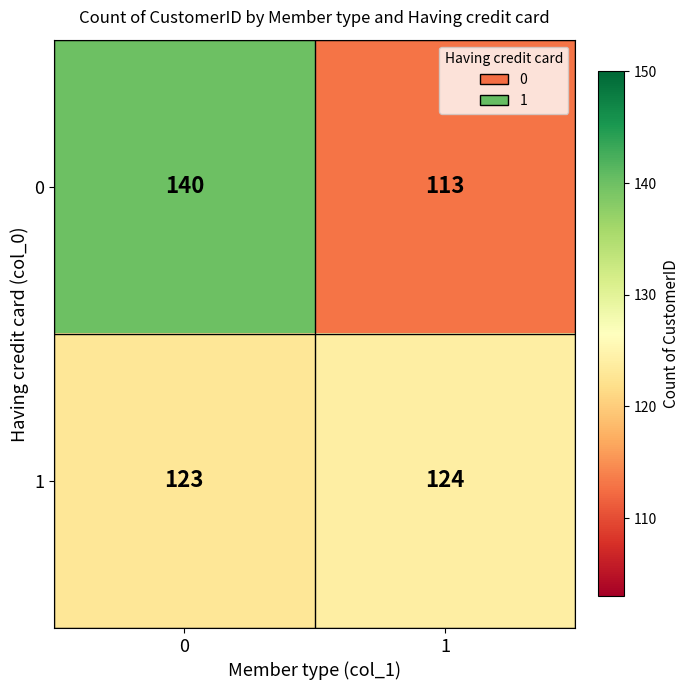

Is it true that 1 equals 161 at 0?

False